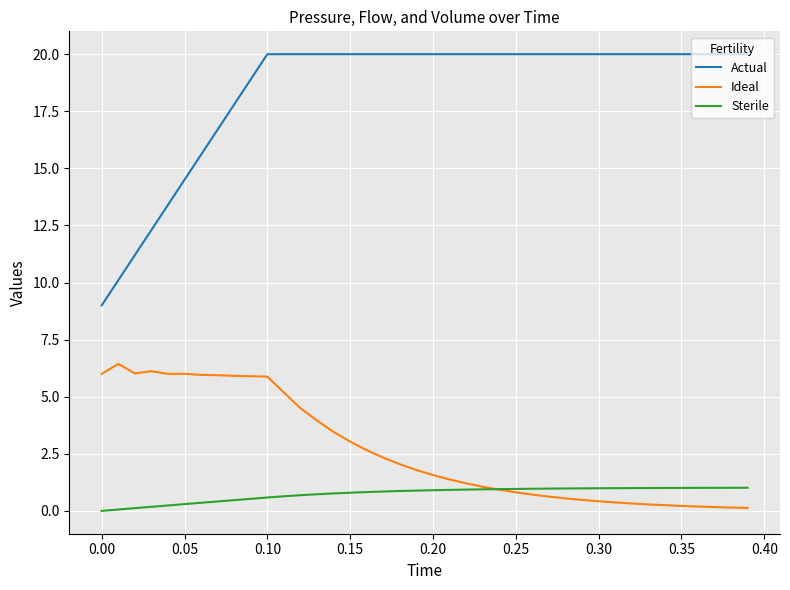

What is the difference between the maximum and second lowest values in the Ideal series?

6.3